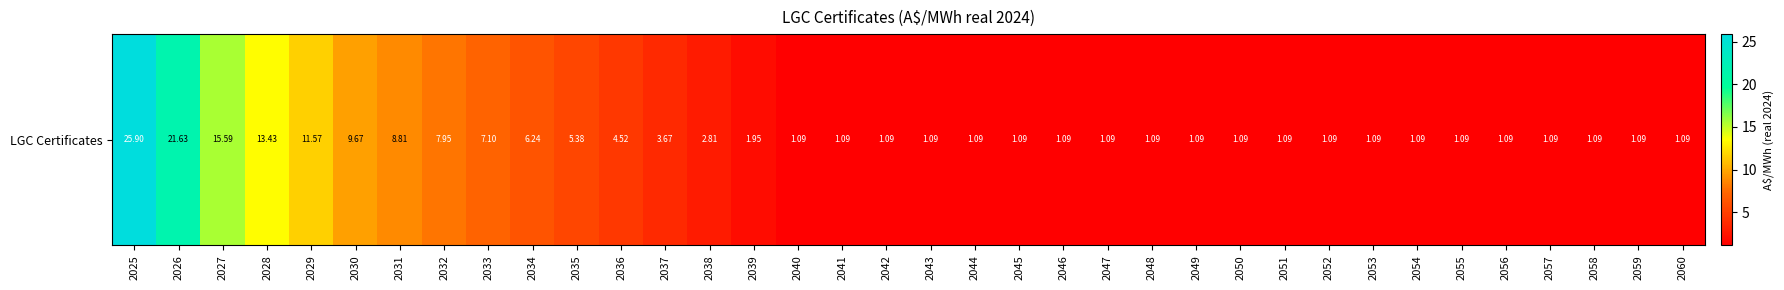

List the labels in order of value, smallest first.

2040, 2041, 2042, 2043, 2044, 2045, 2046, 2047, 2048, 2049, 2050, 2051, 2052, 2053, 2054, 2055, 2056, 2057, 2058, 2059, 2060, 2039, 2038, 2037, 2036, 2035, 2034, 2033, 2032, 2031, 2030, 2029, 2028, 2027, 2026, 2025